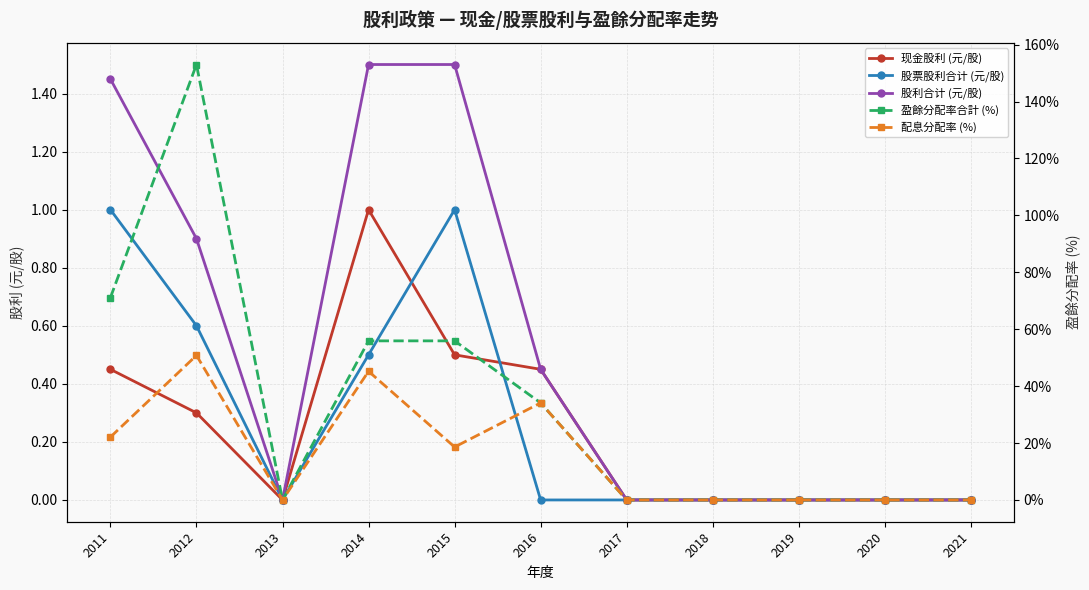

The value of 股票股利合计 (元/股) at 2015 is 1.0. True or false?

True